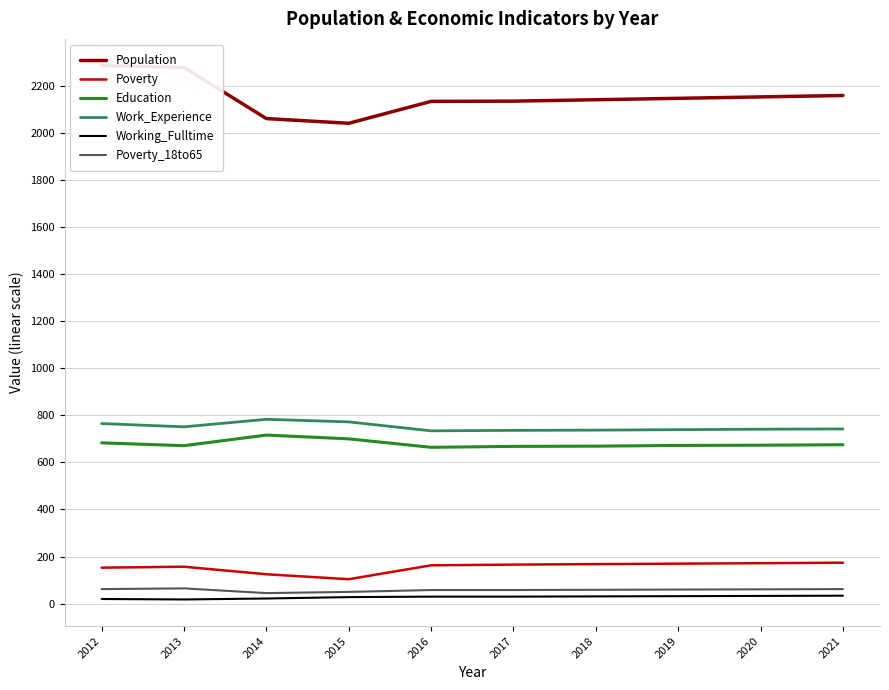

What is the difference between the maximum and minimum values in the Working_Fulltime series?

16